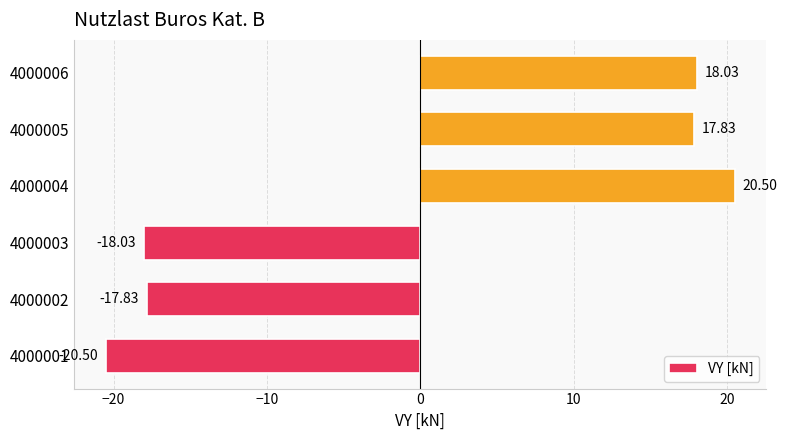

List the labels in order of value, largest first.

4000004, 4000006, 4000005, 4000002, 4000003, 4000001